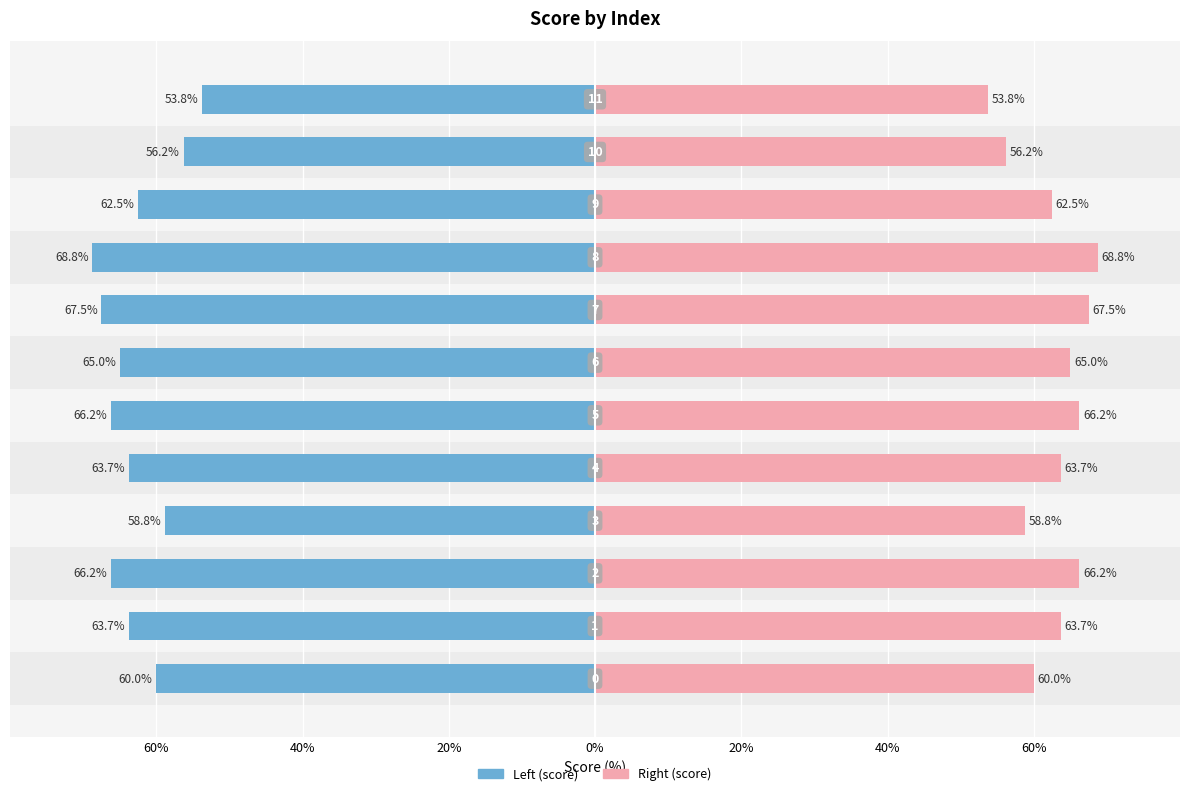

Does the chart contain stacked bars?

No